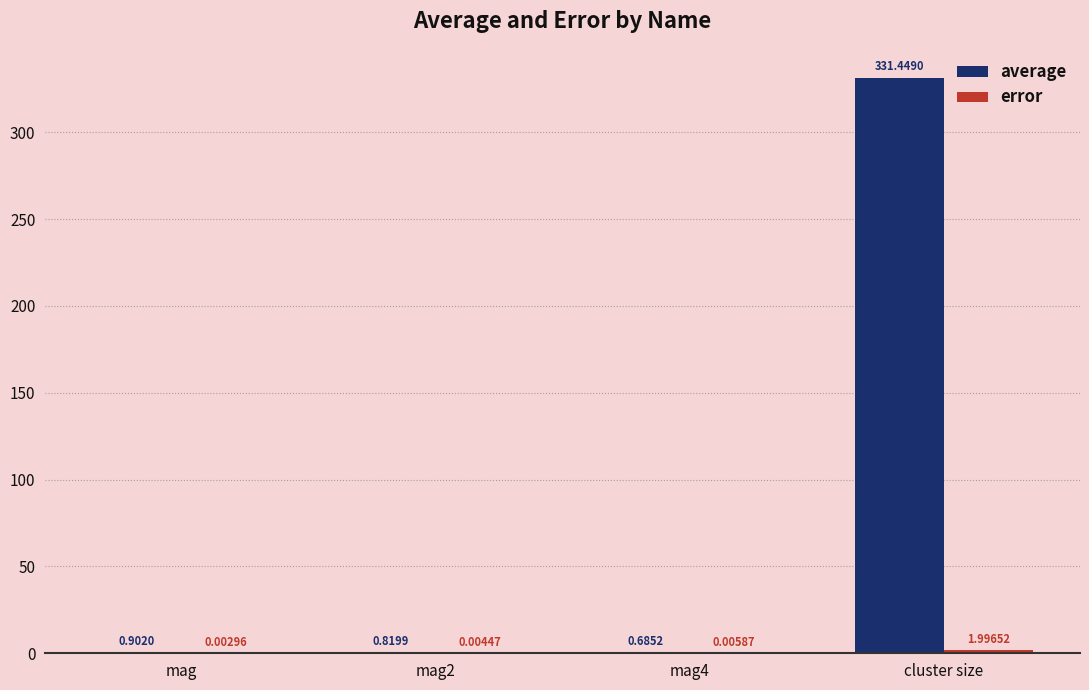

How many categories are shown in the chart?

4